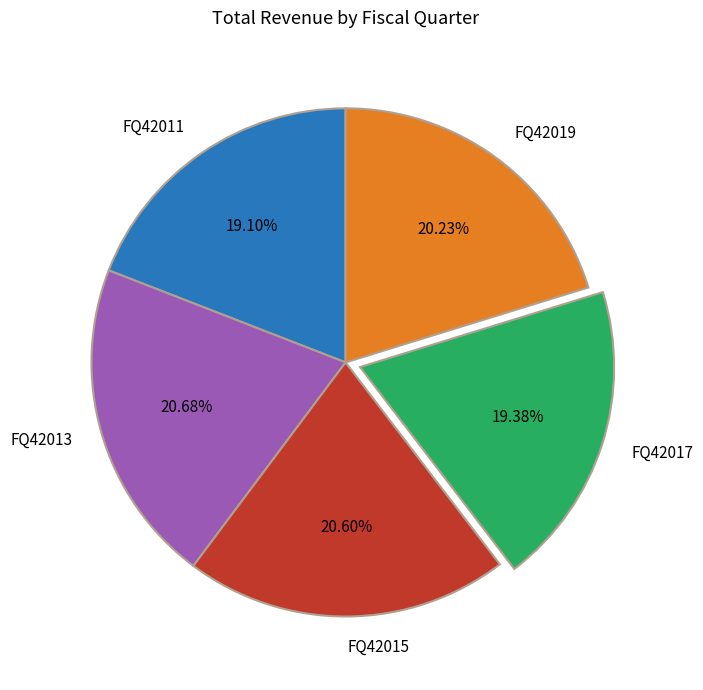

What is the ratio of the value at FQ42015 to the value at FQ42019?

1.0